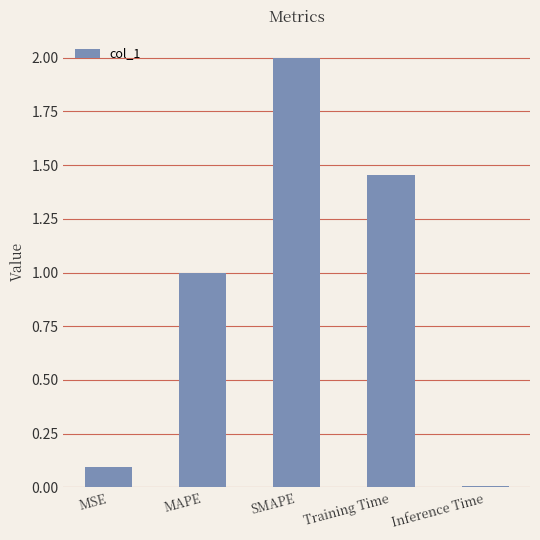

Which category has the lowest value across all series?

Inference Time